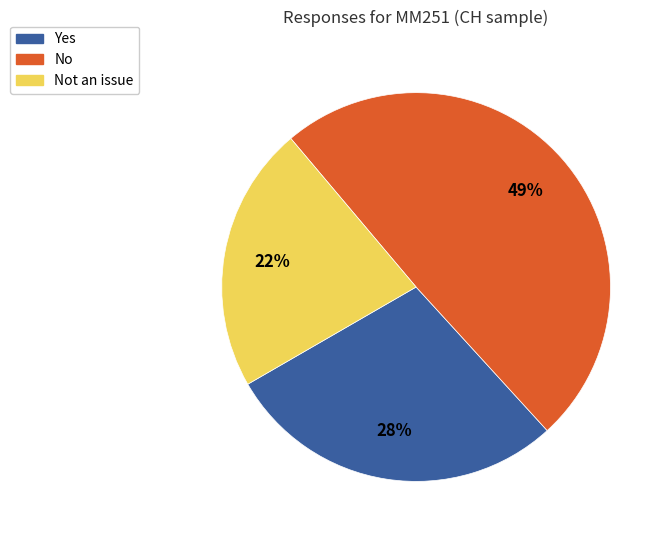

True or false: Not an issue accounts for 22% of the total.

True